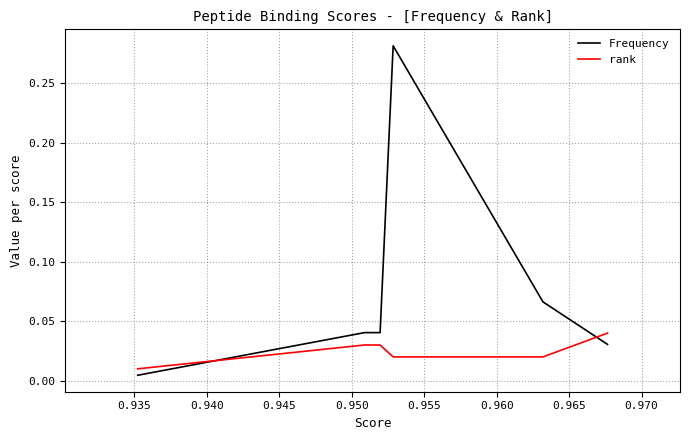

True or false: Frequency has more than 1 points higher than both neighbors.

False